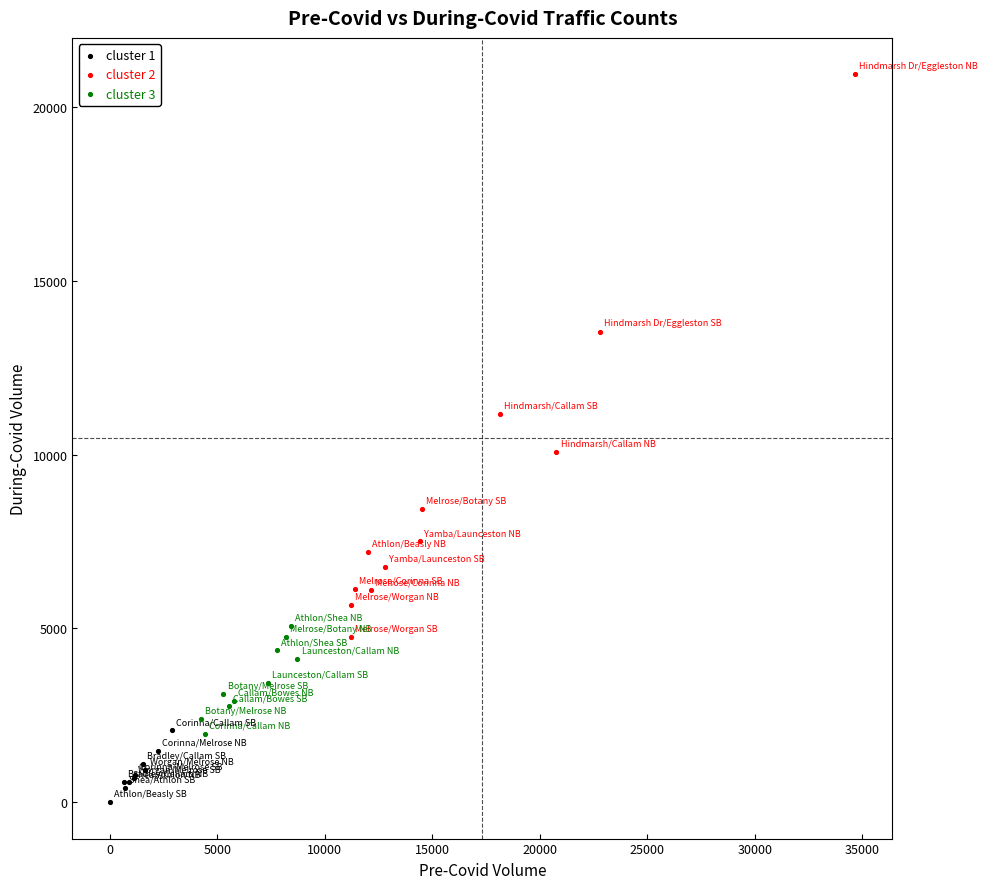

Which series reaches the maximum Y coordinate?

cluster 2